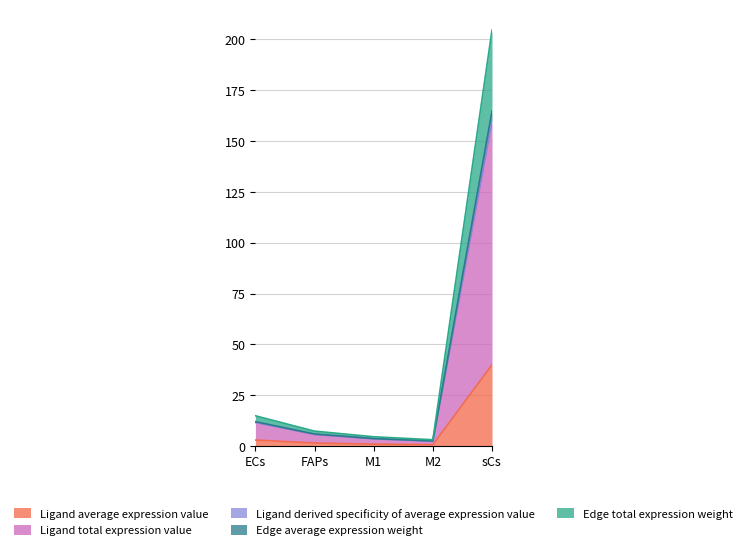

Where is the first local minimum for Edge average expression weight?

M2